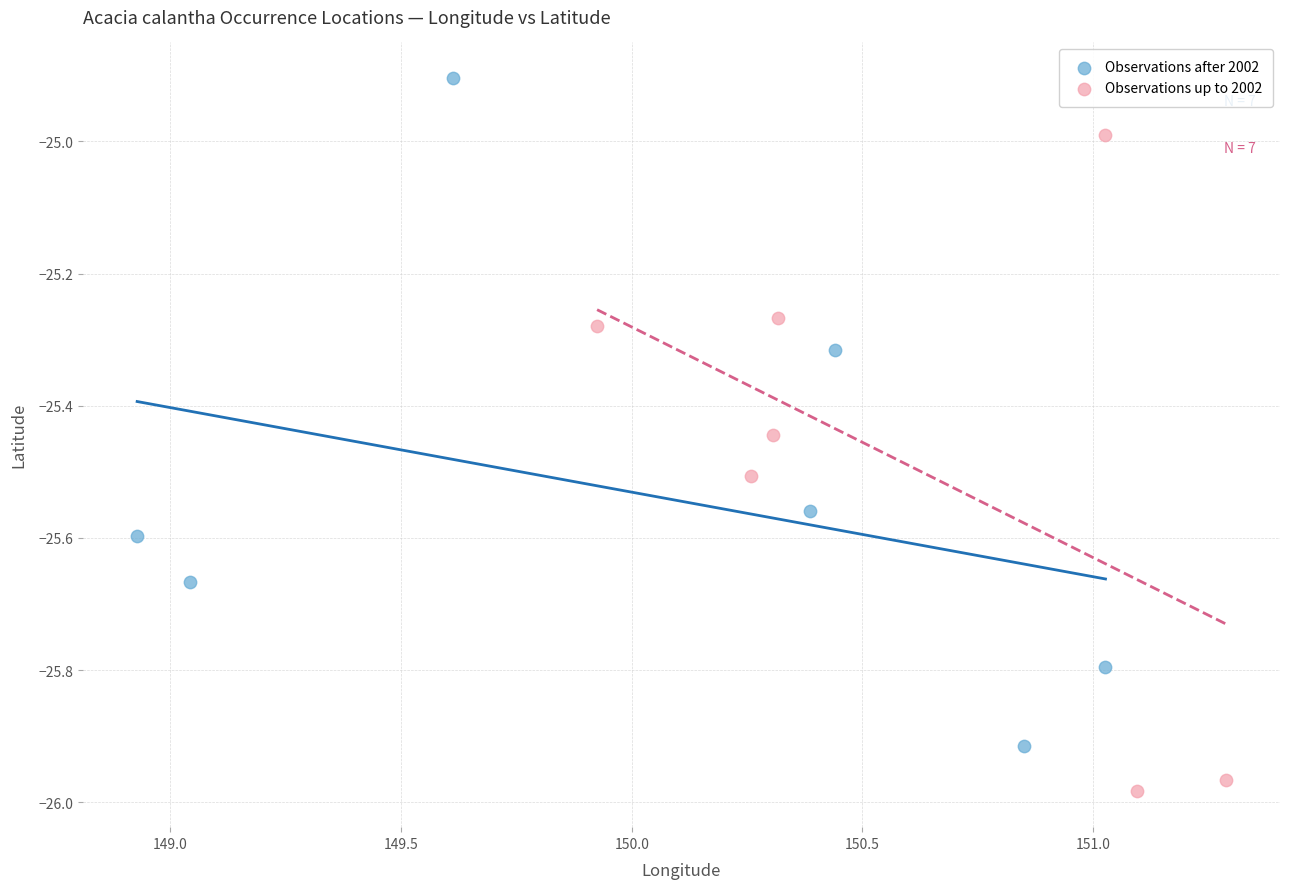

Which series contains the highest Y value?

Observations after 2002